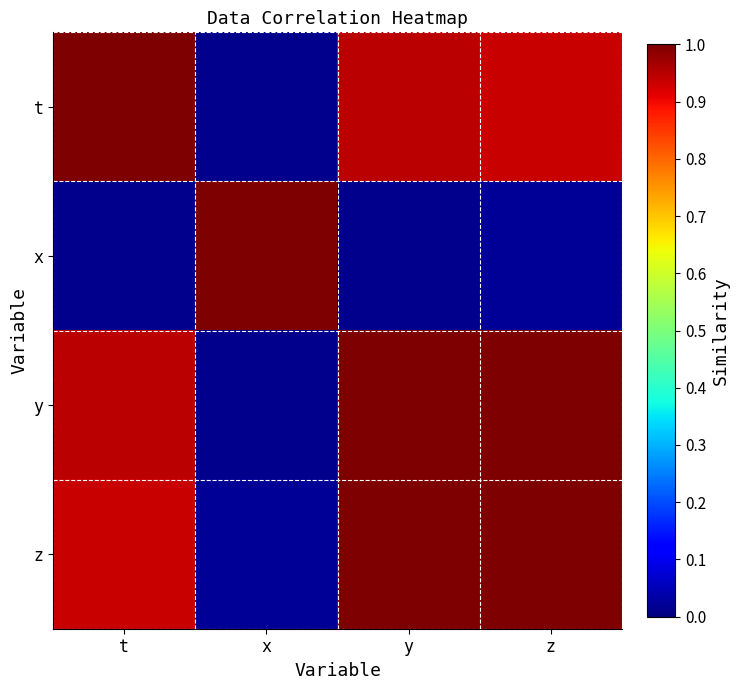

Which series has the largest total across all categories?

y